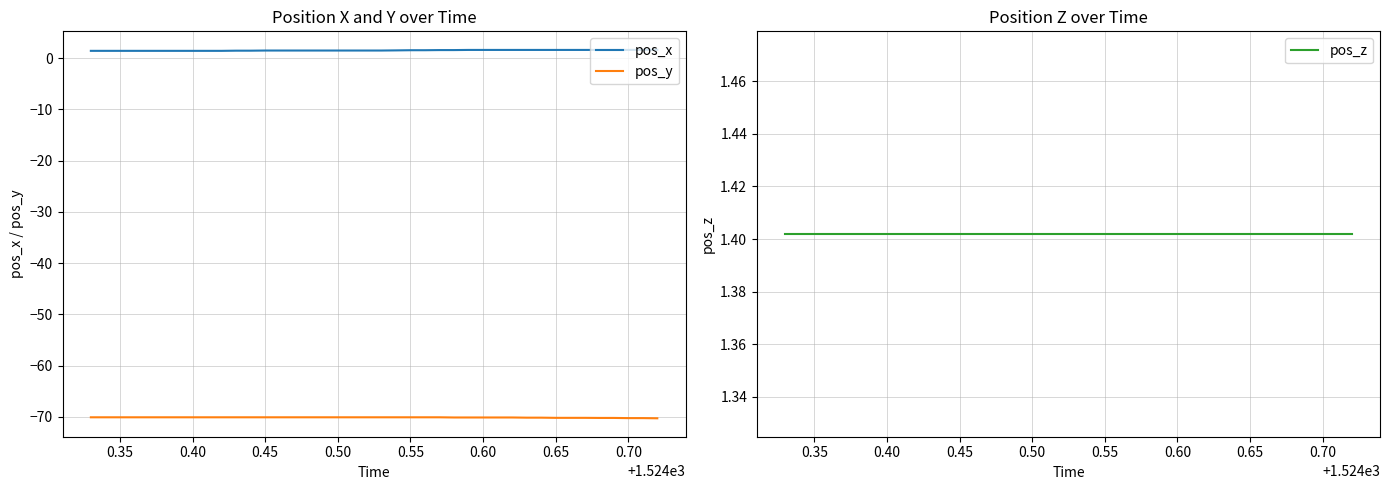

What is the average value of the pos_z series?

1.4